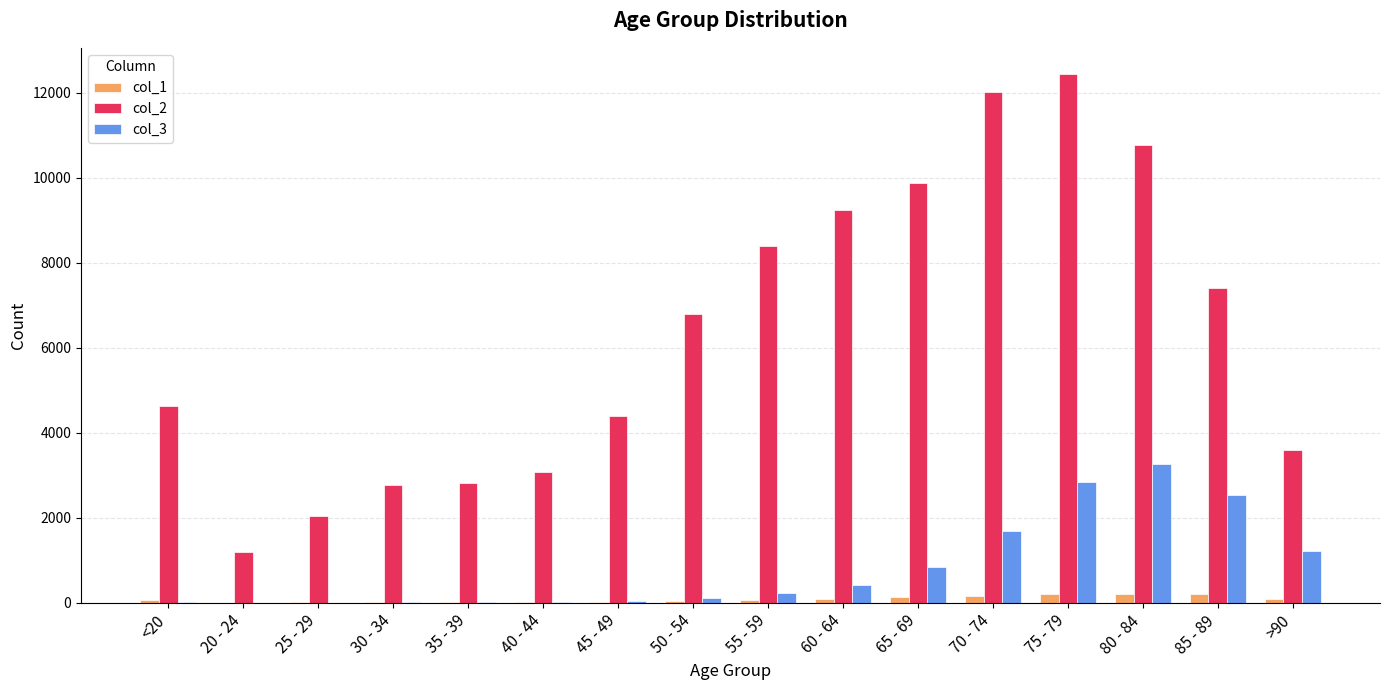

At which category does the chart reach its peak across all series?

75 - 79